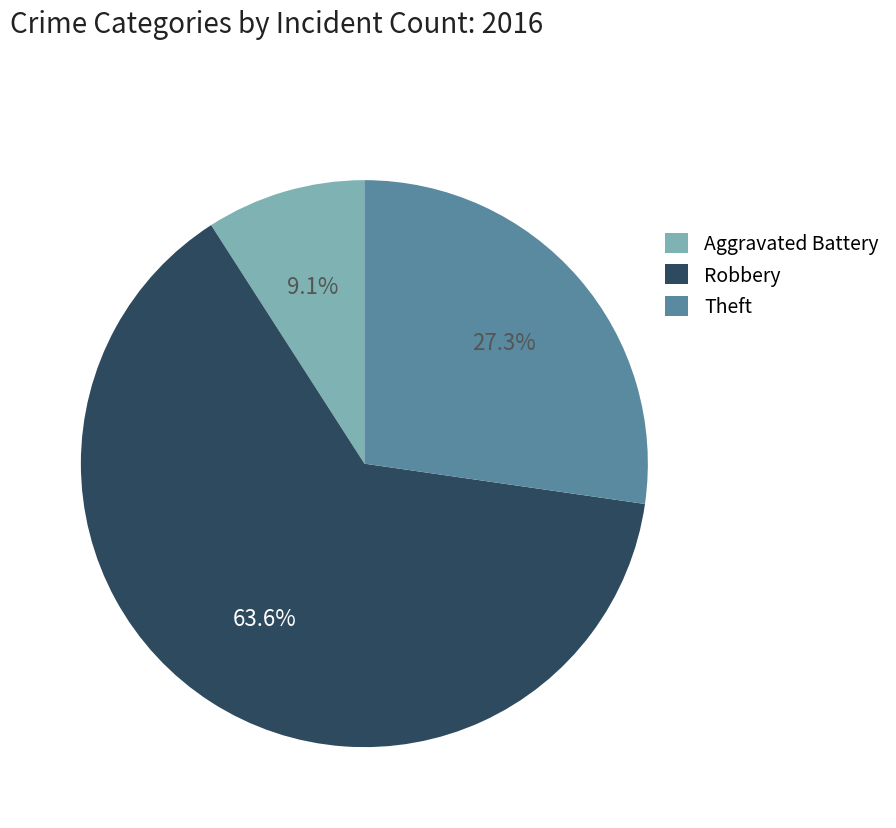

What is the smallest slice in the pie chart?

Aggravated Battery